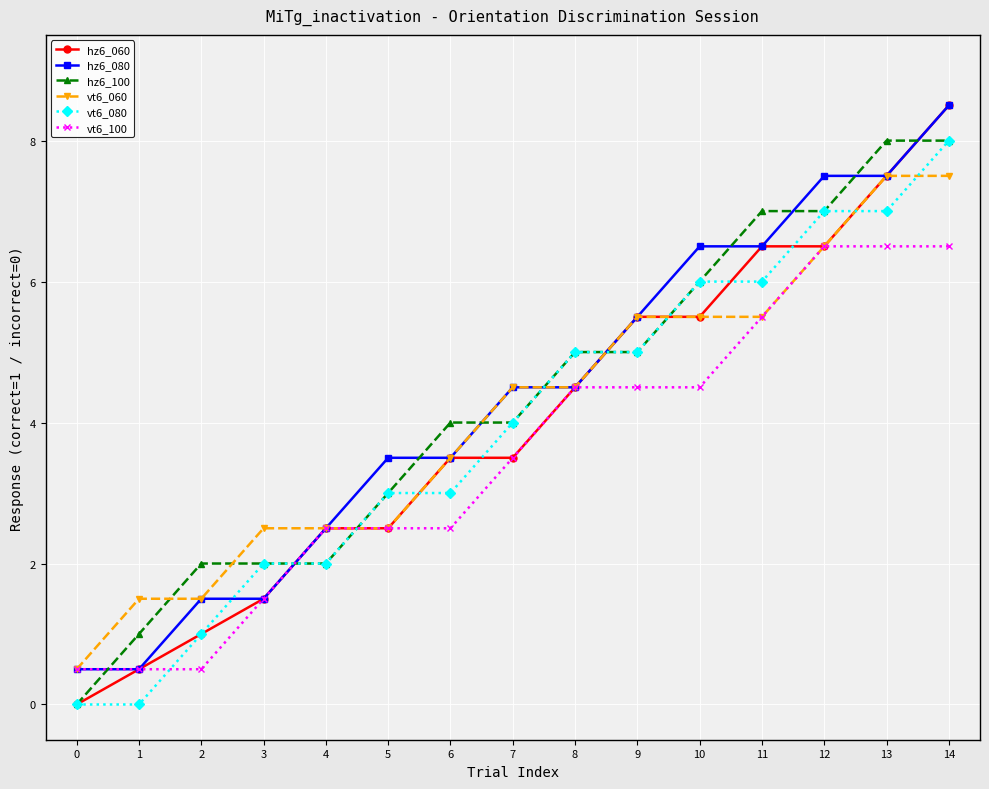

What is the sum of all hz6_060 values?

59.5